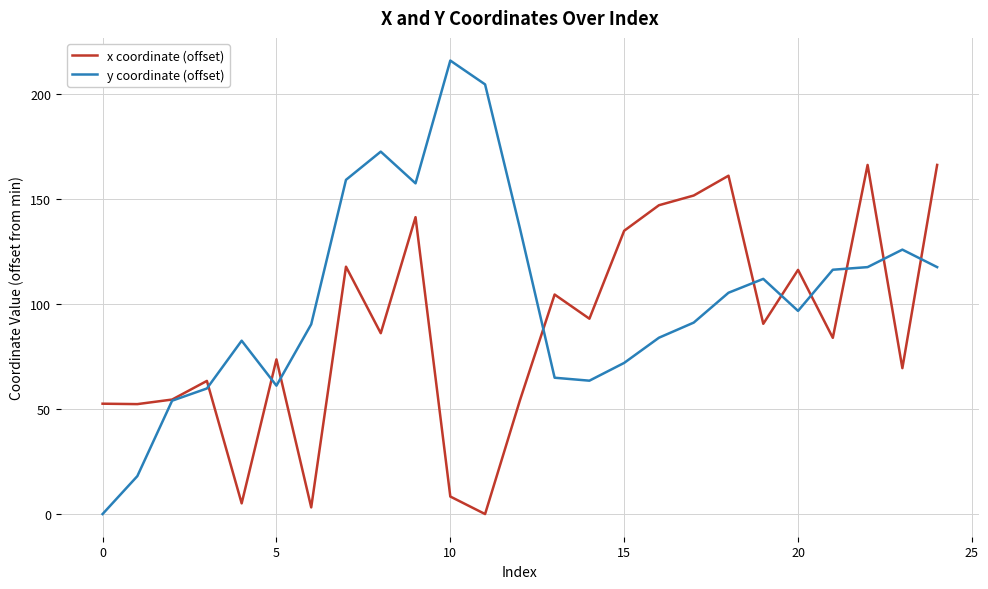

Which series has the widest spread of values?

y coordinate (offset)